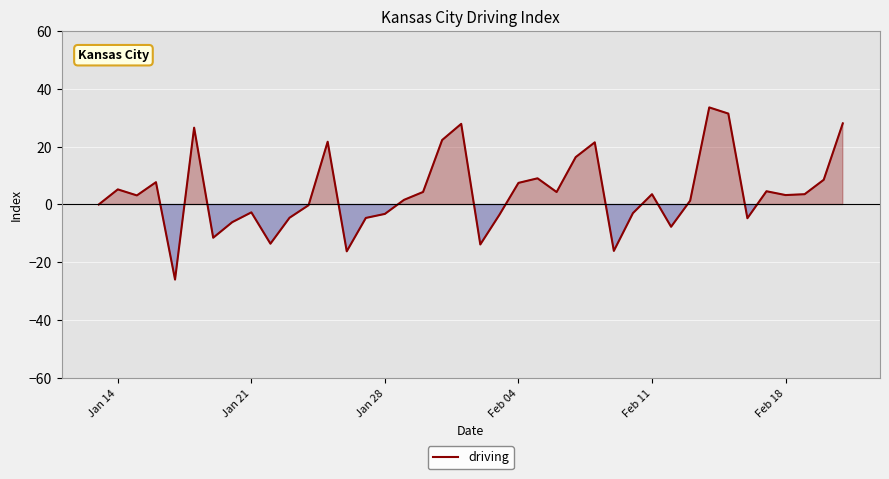

What is the greatest value displayed?

33.6